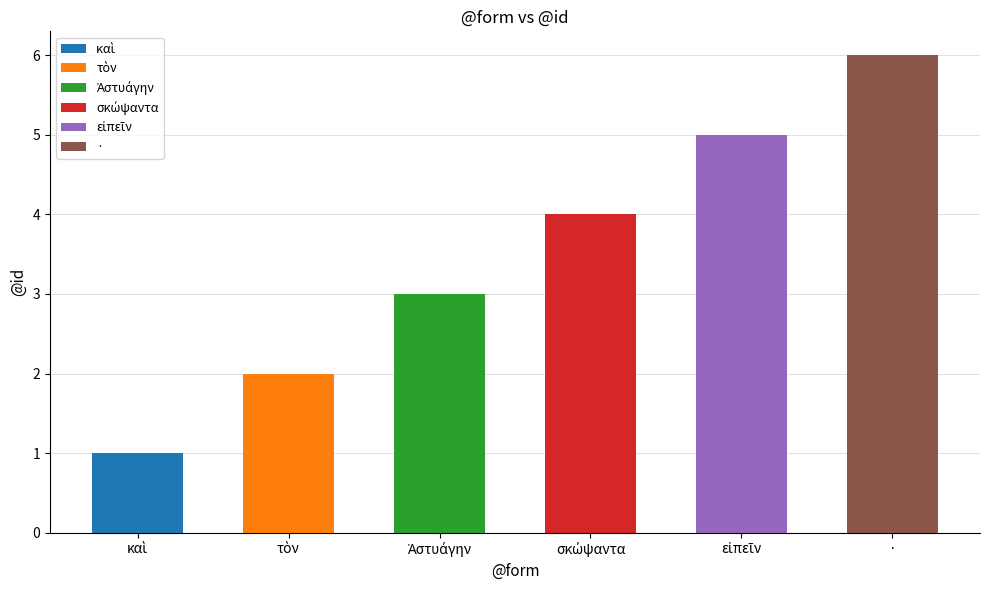

At which category does the chart reach its peak across all series?

·